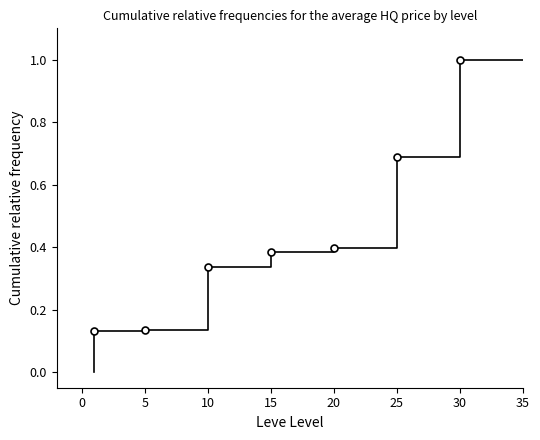

The value at 30 is 1.5. True or false?

False